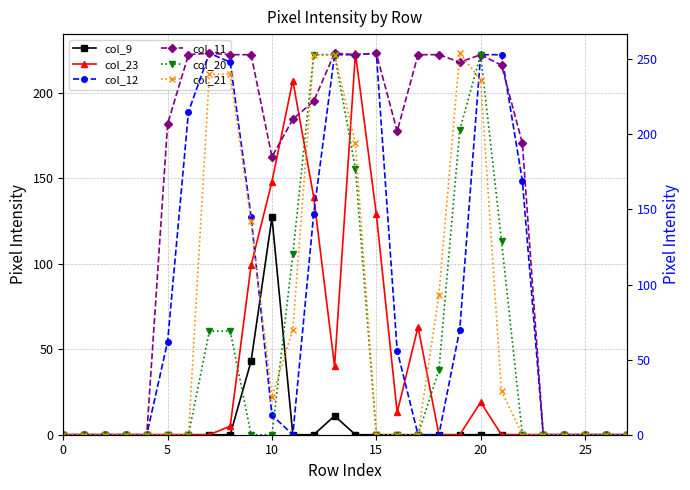

At 7, list the series in order from smallest to largest.

col_9, col_23, col_20, col_21, col_12, col_11